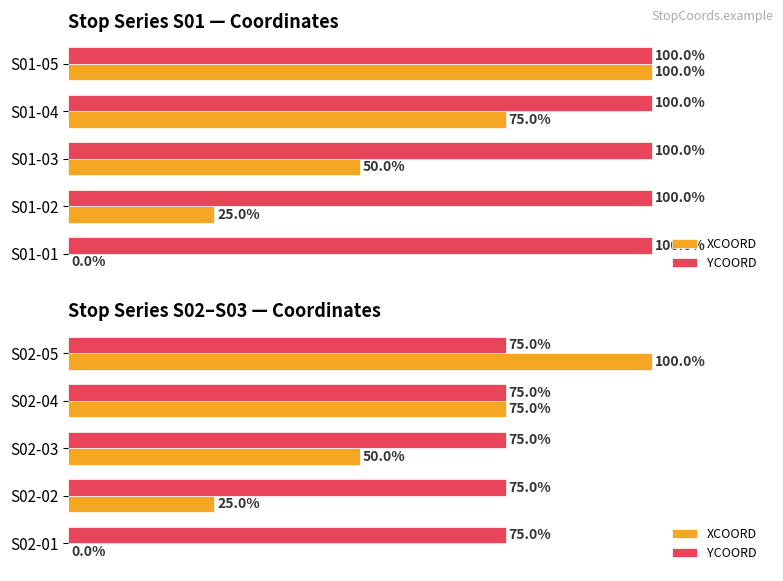

What is the difference between the highest and lowest values at 0?

0.3